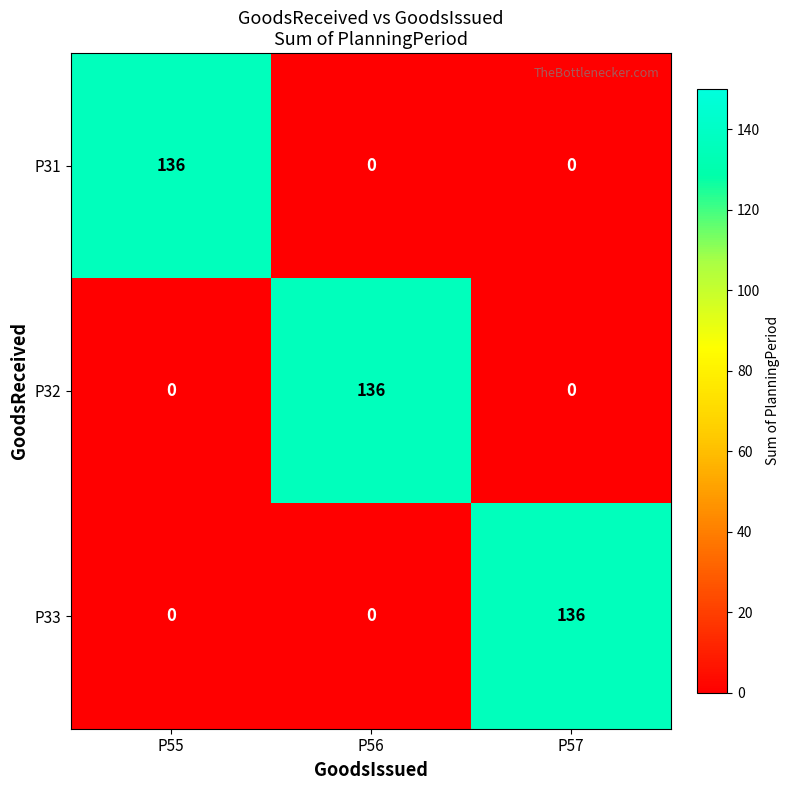

The value of P33 at P55 is 0. True or false?

True